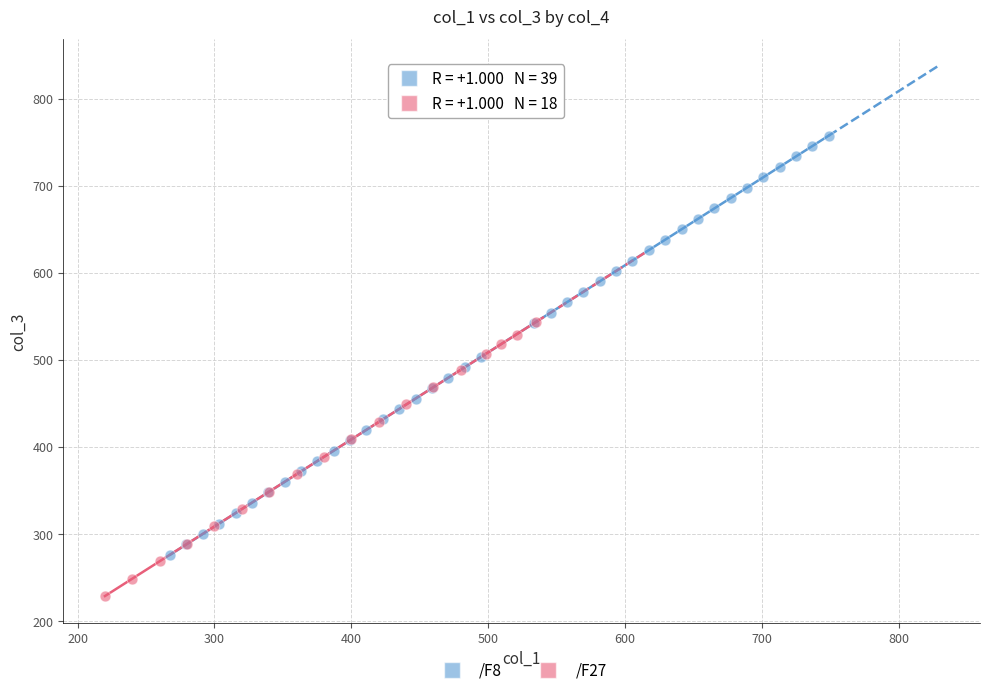

Which series contains the lowest Y value?

/F27